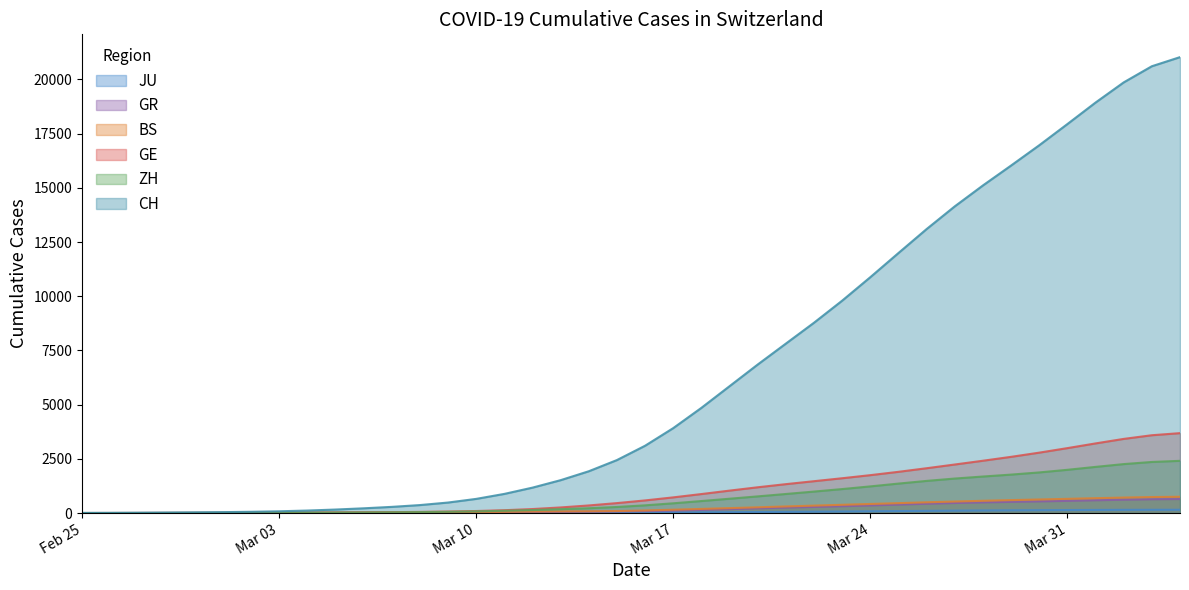

What is the value of the BS point at the 24th from the left?

226.3